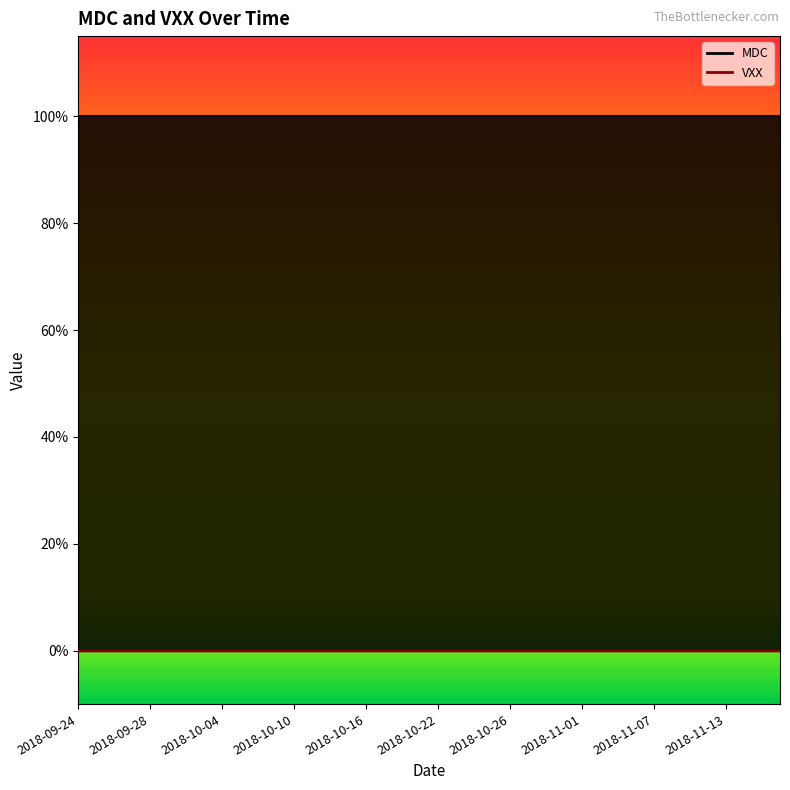

Which label corresponds to the largest value in the chart?

2018-09-24